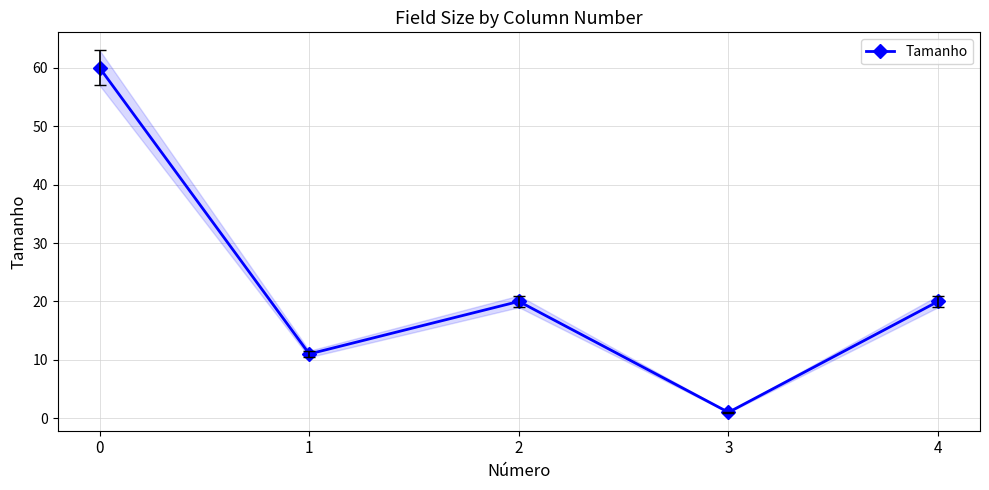

List the labels in order of value, largest first.

0, 2, 4, 1, 3